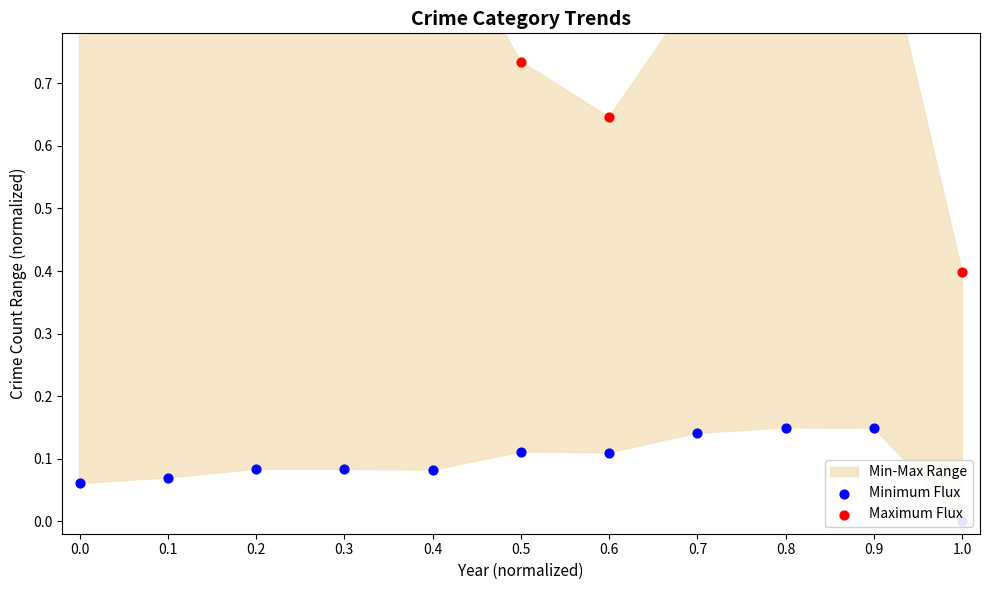

At which category is the sum across all series the highest?

0.9